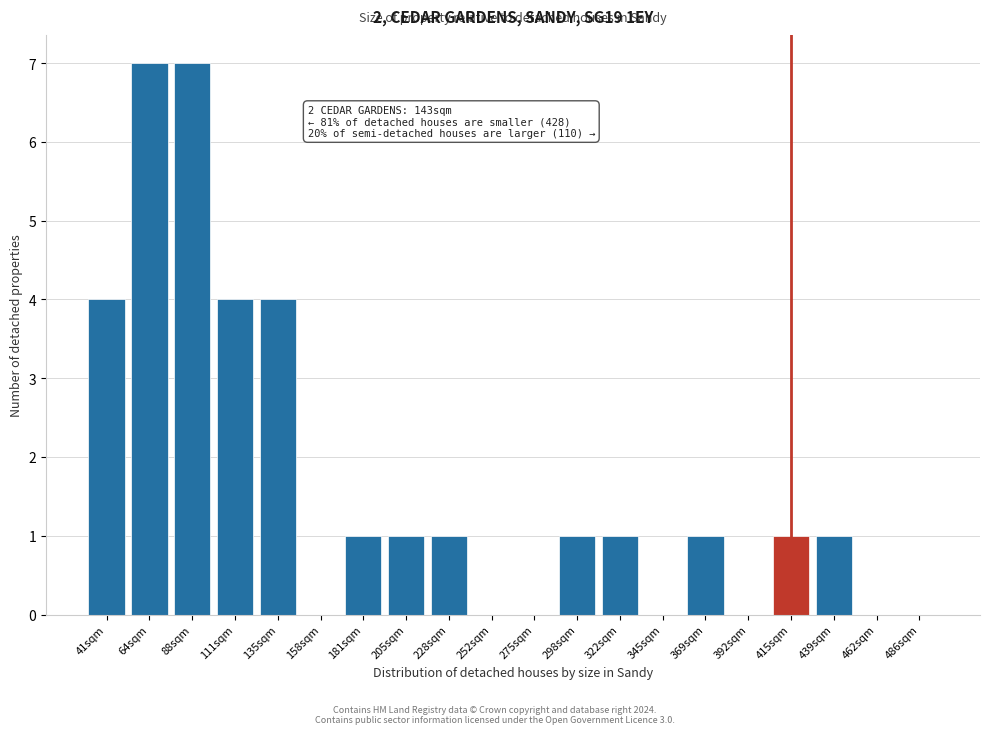

Reading right to left, list all the values displayed in this chart.

486sqm=0	462sqm=0	439sqm=1	415sqm=1	392sqm=0	369sqm=1	345sqm=0	322sqm=1	298sqm=1	275sqm=0	252sqm=0	228sqm=1	205sqm=1	181sqm=1	158sqm=0	135sqm=4	111sqm=4	88sqm=7	64sqm=7	41sqm=4